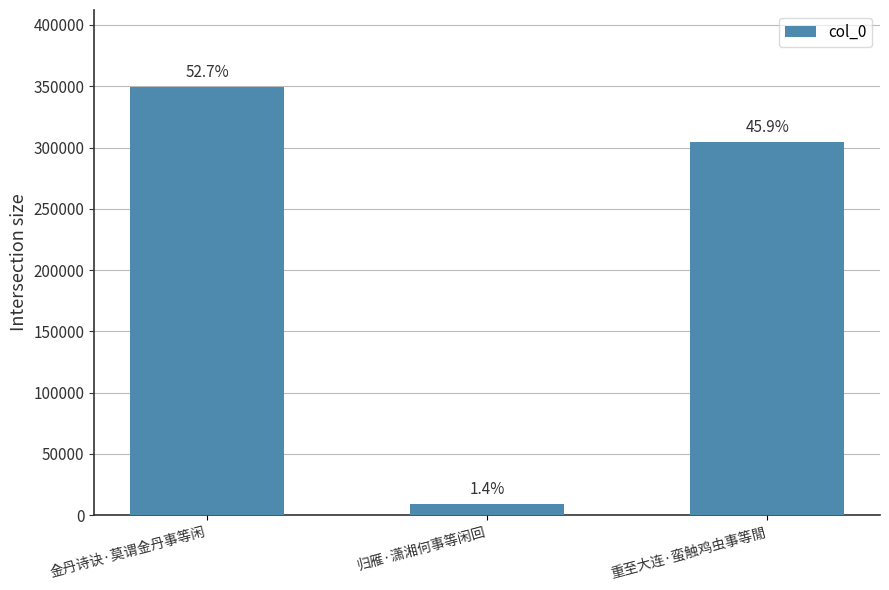

Where is the data nearest to the value 179200?

重至大连·蛮触鸡虫事等閒